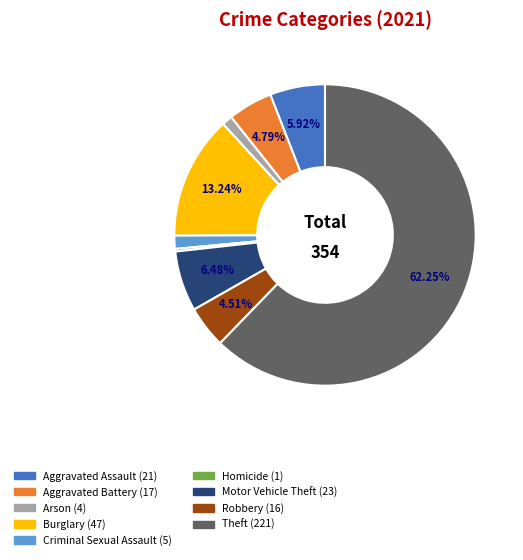

Combined, do Motor Vehicle Theft and Aggravated Battery account for over 50%?

No